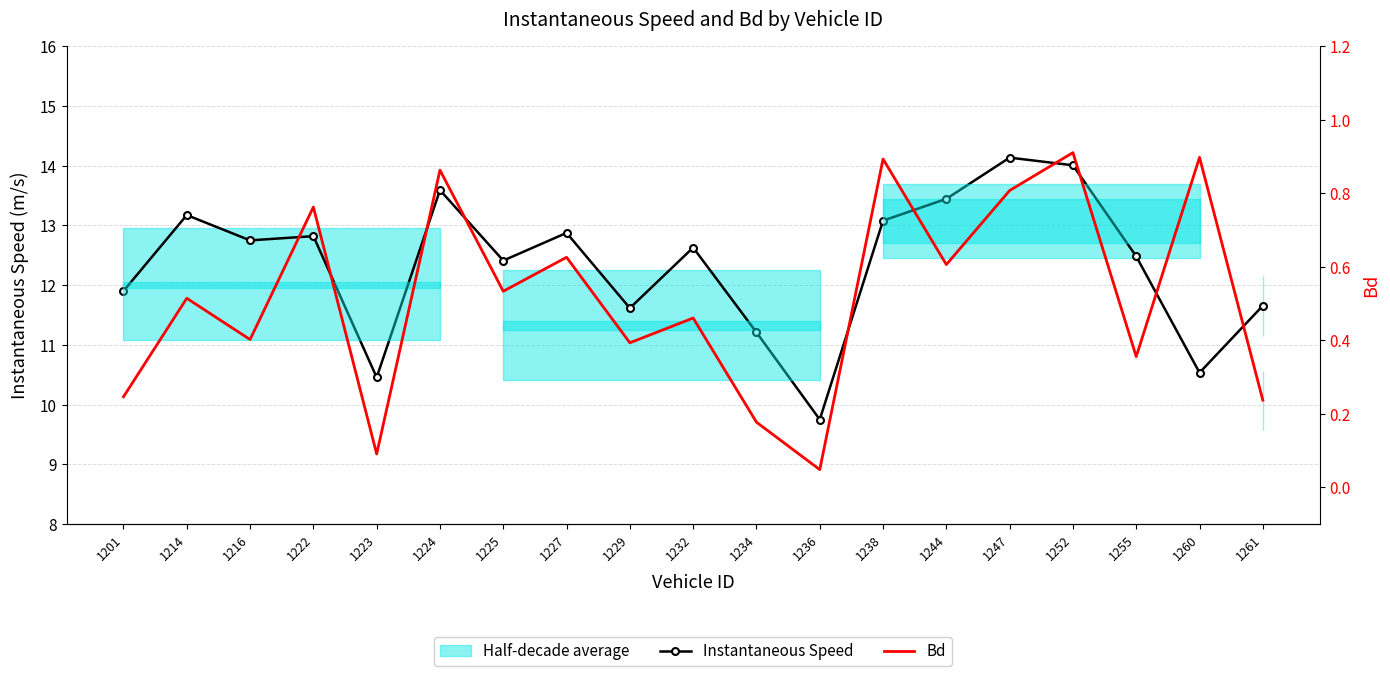

How many interior local valleys does the Instantaneous Speed series have?

6